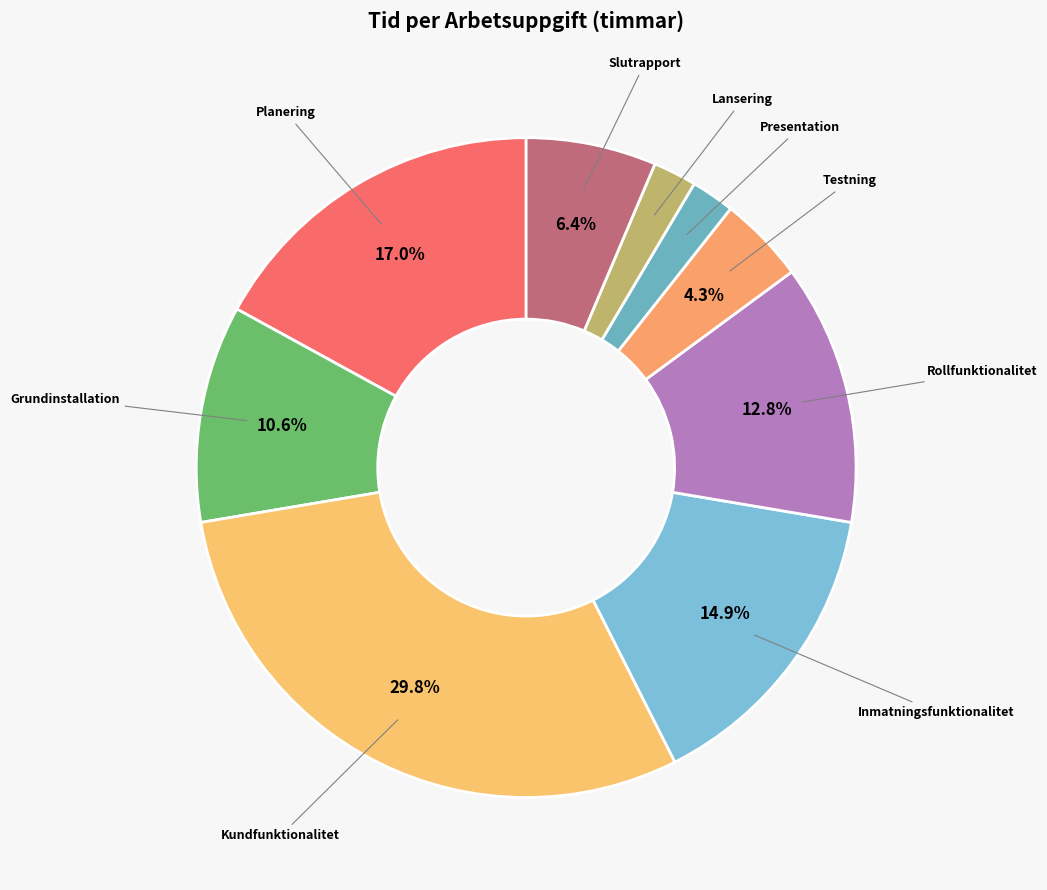

Does Presentation account for over 50% of the chart?

No